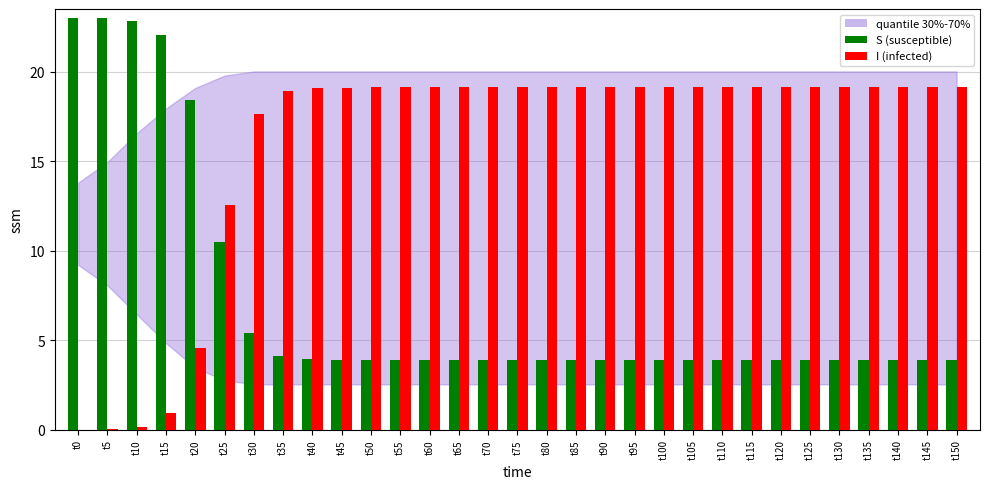

What is the total value across all series at t20?

23.0